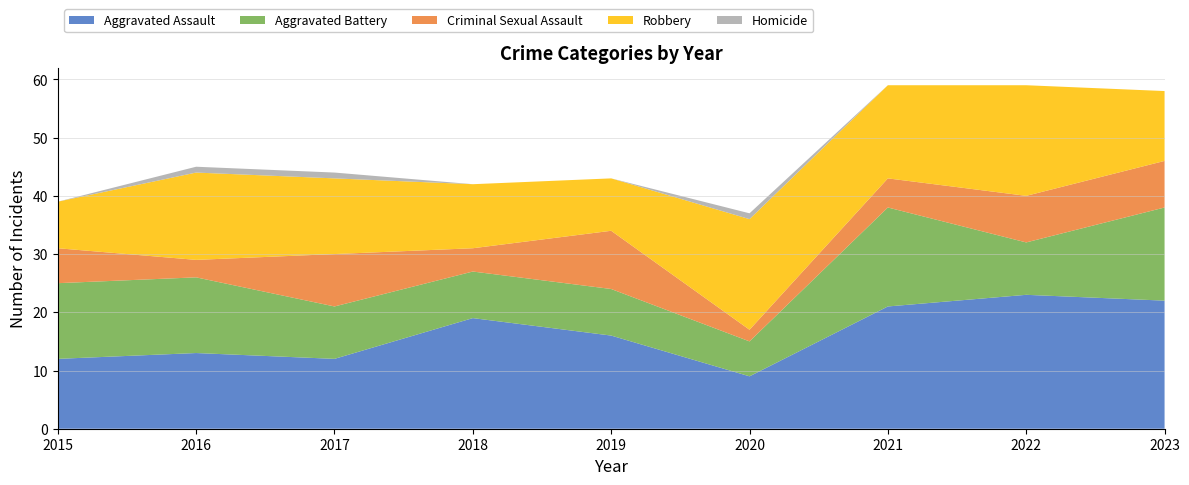

Which category has the lowest value in the Aggravated Battery series?

2020